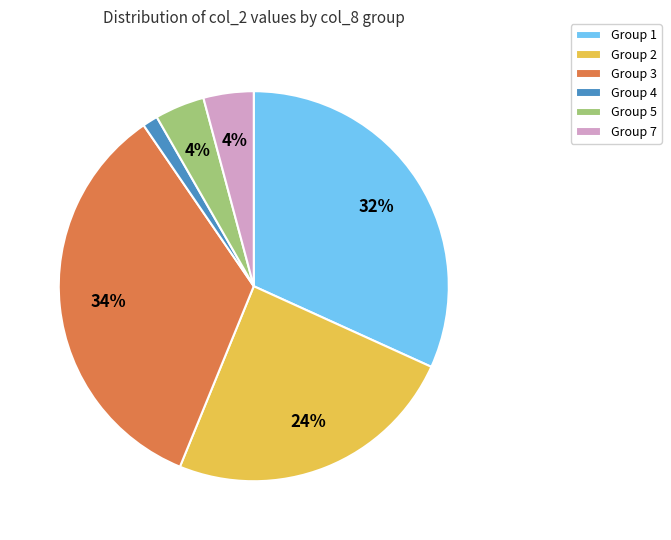

To the nearest percent, what is the average slice percentage?

17%